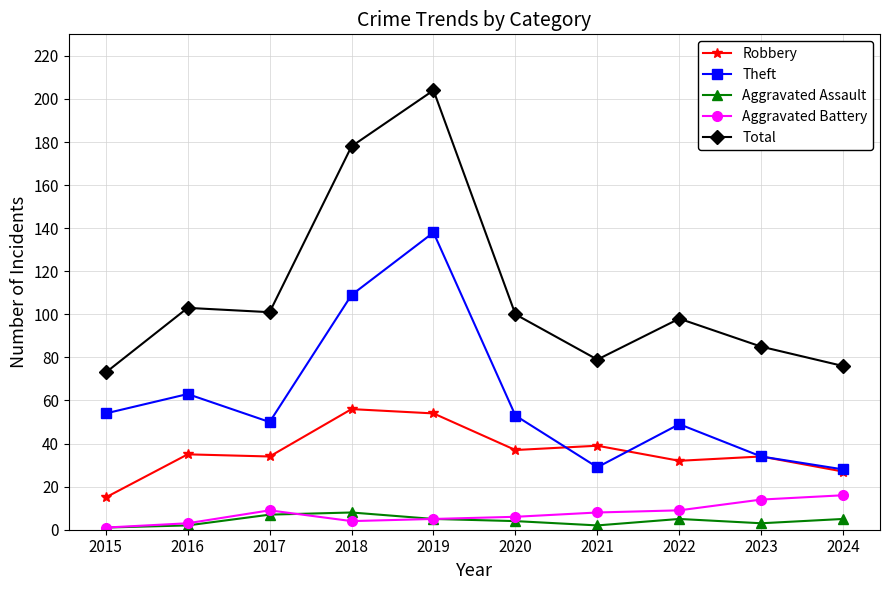

Which series has the largest range (max minus min)?

Total